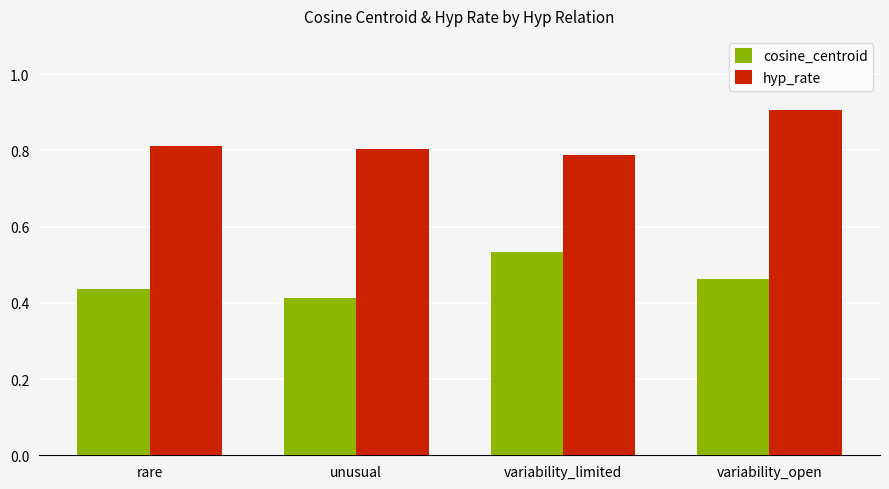

Rank the series by their maximum value, from lowest to highest.

cosine_centroid, hyp_rate